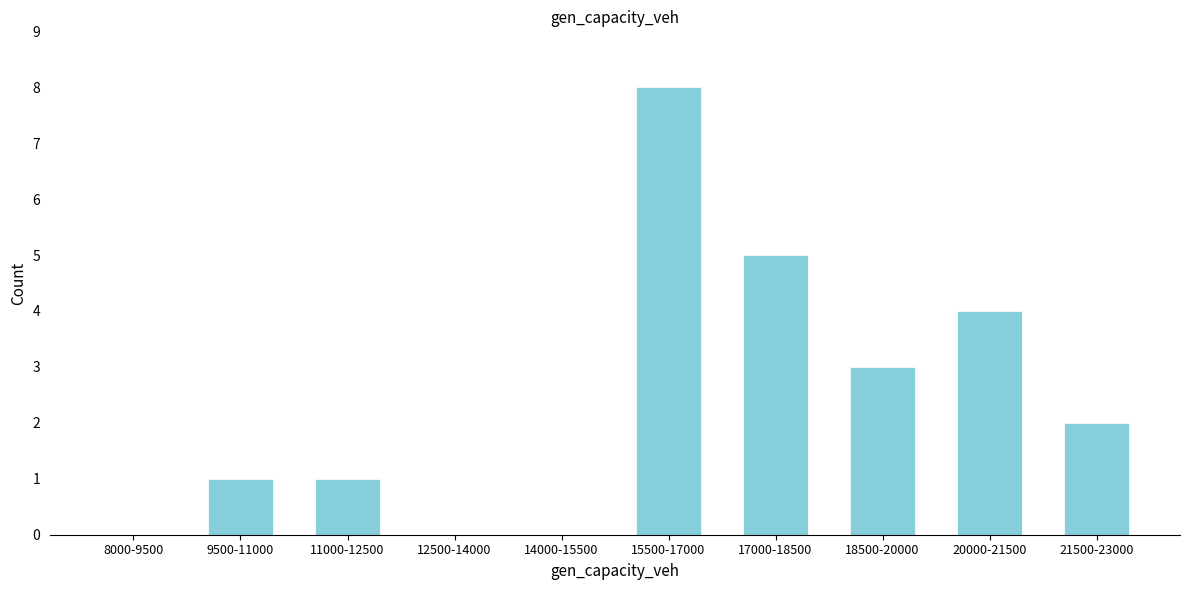

Reading left to right, extract all data points from this chart.

8000-9500=0	9500-11000=1	11000-12500=1	12500-14000=0	14000-15500=0	15500-17000=8	17000-18500=5	18500-20000=3	20000-21500=4	21500-23000=2